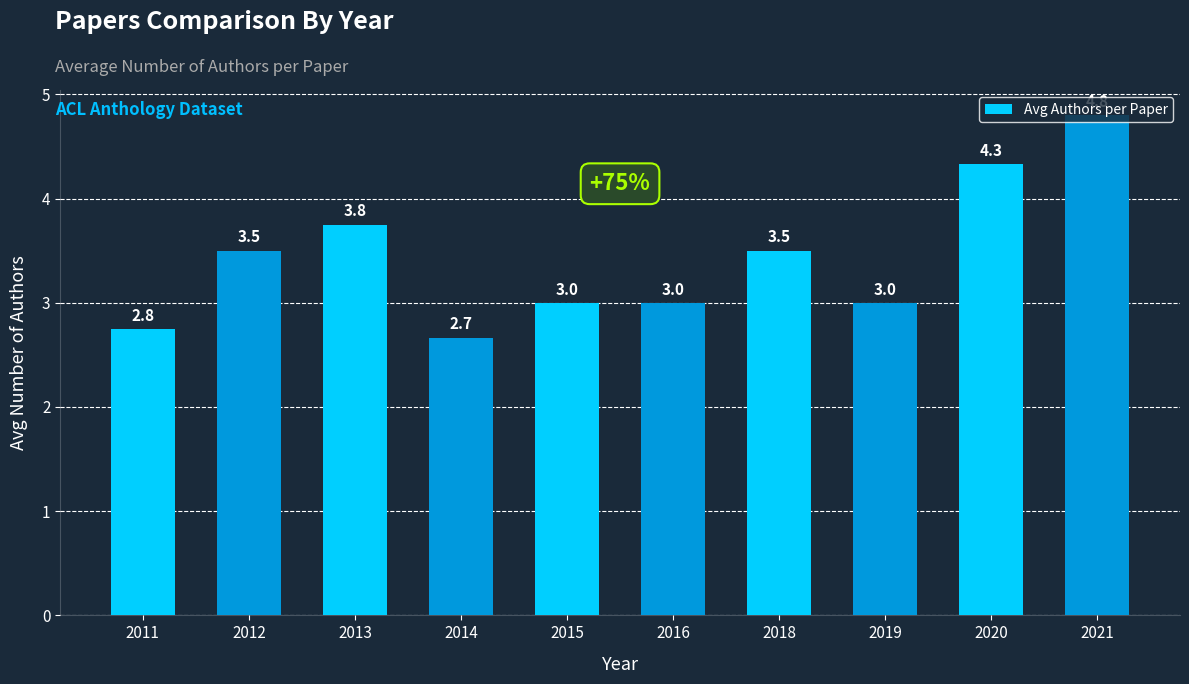

What is the sum of the values at 2016 and 2019?

6.0